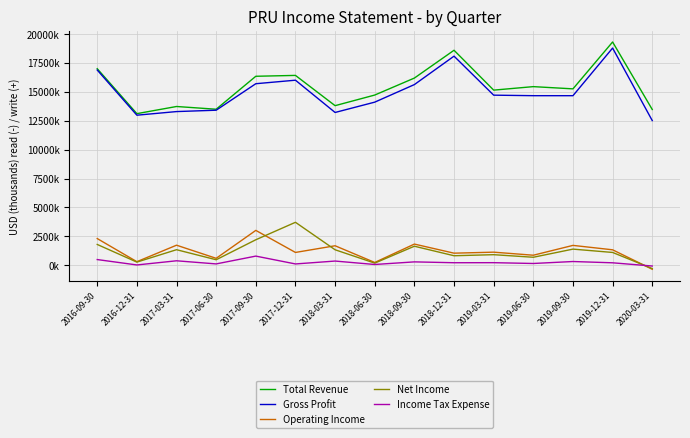

List the series in order of their peak value, highest first.

Total Revenue, Gross Profit, Net Income, Operating Income, Income Tax Expense